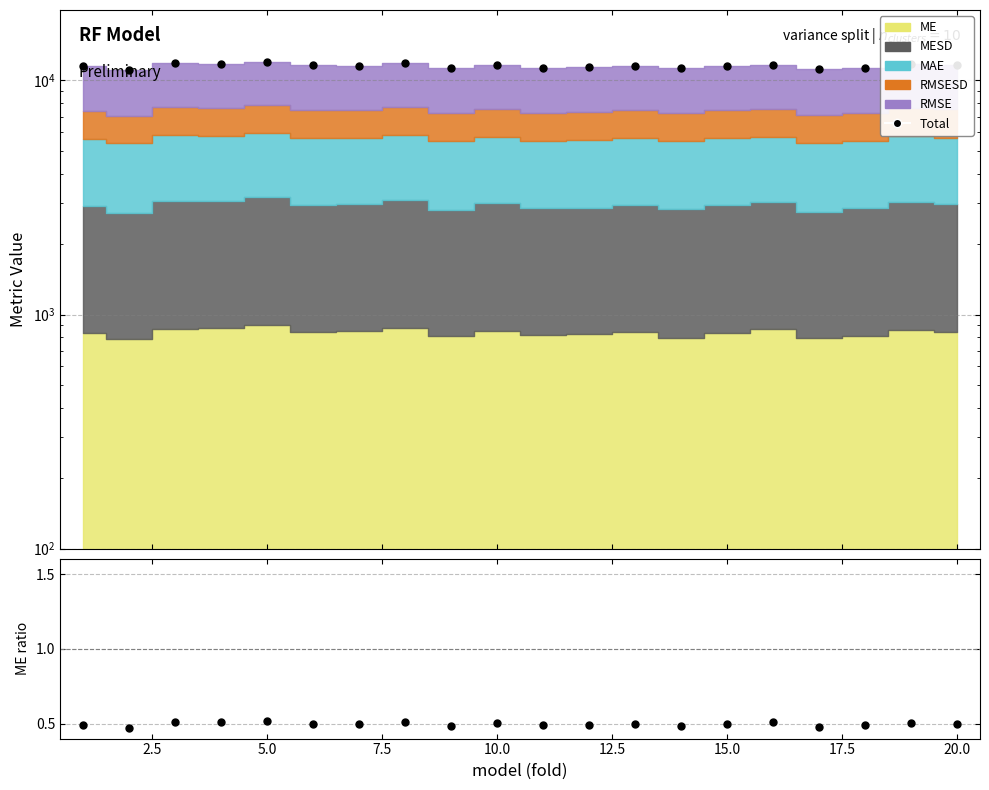

True or false: Total has a value of 19769.7 at 0.0.

False